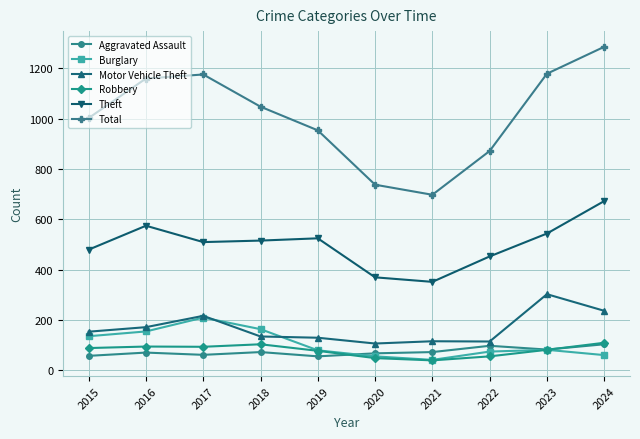

Is the value of Burglary at 2021 greater than the value of Motor Vehicle Theft at 2016?

No